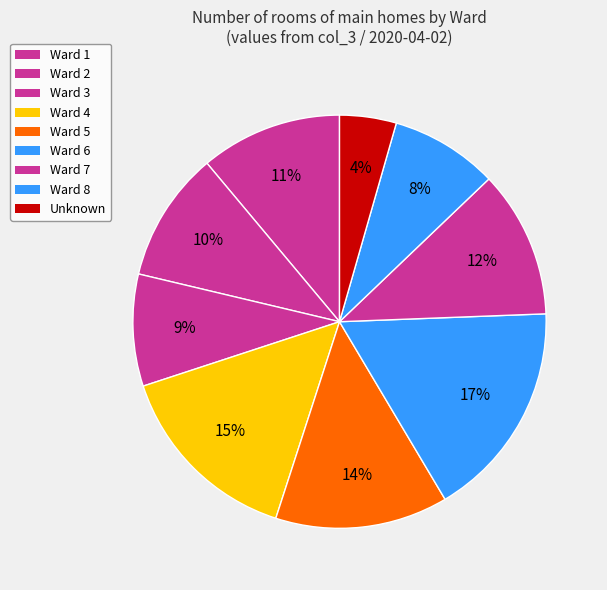

How many slices are in this pie chart?

9